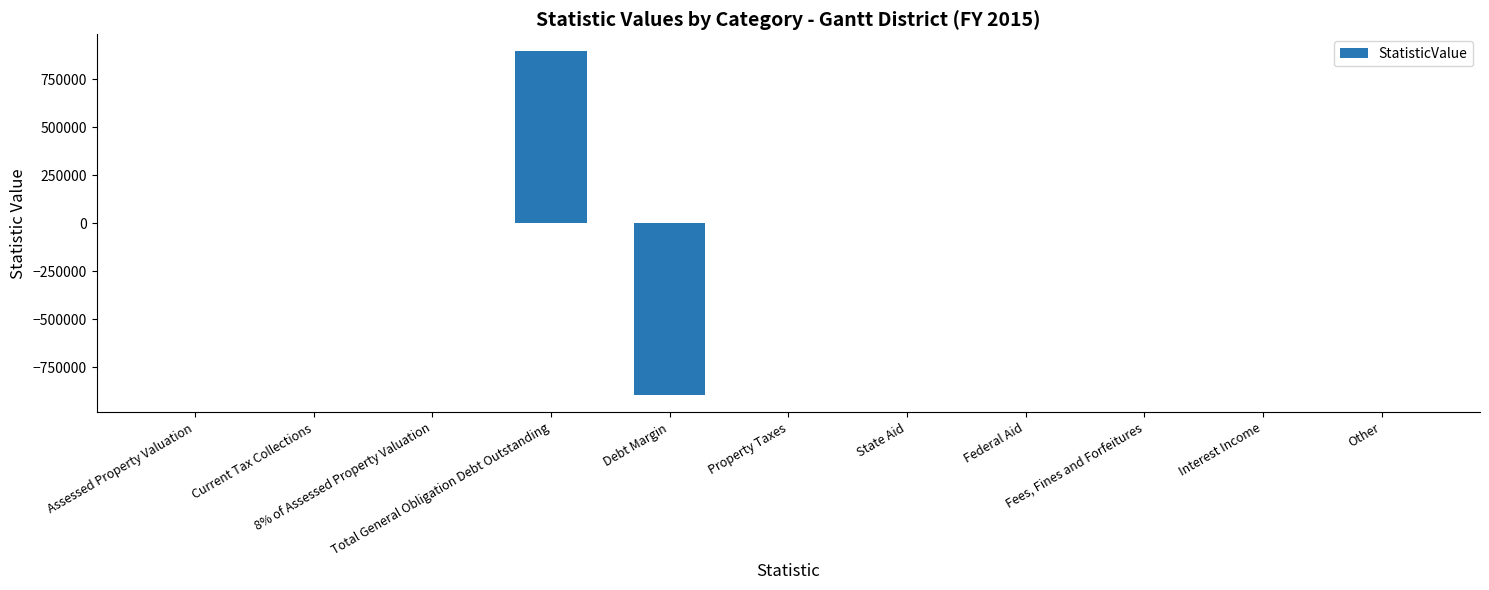

Which label corresponds to the largest value in the chart?

Total General Obligation Debt Outstanding